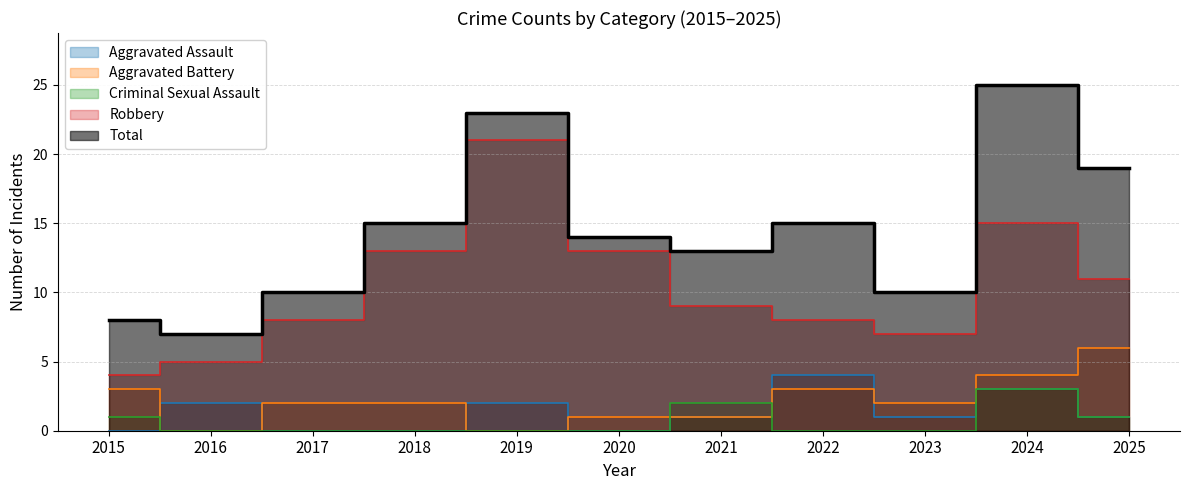

How many positive values does the Criminal Sexual Assault series have?

4